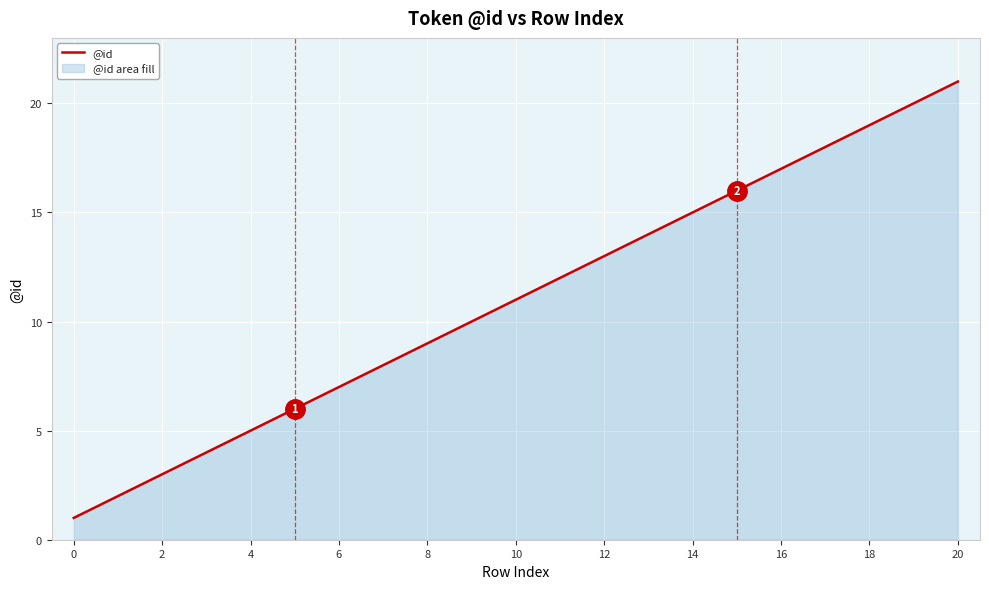

What is the greatest value displayed?

21